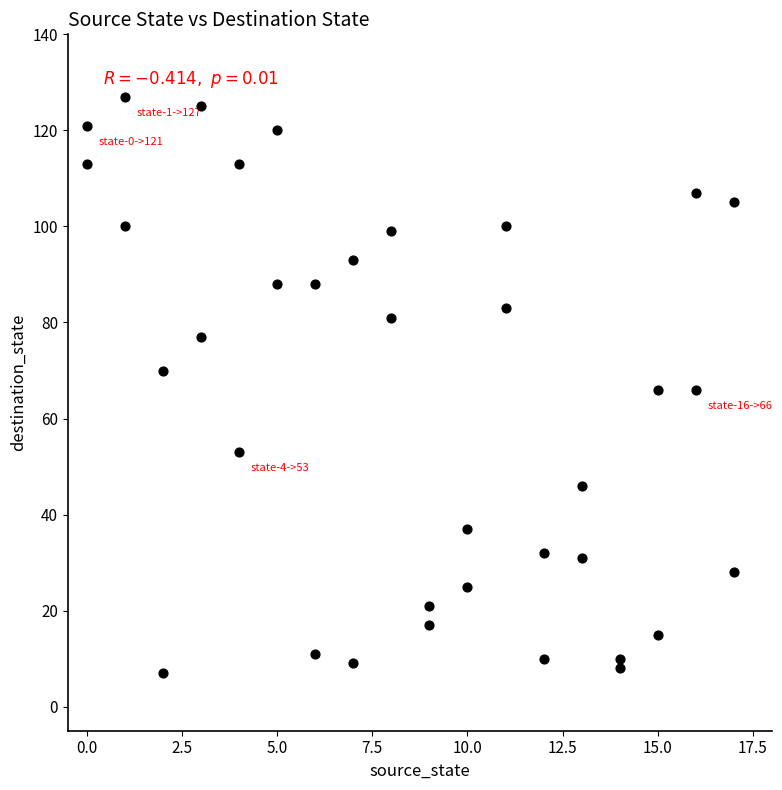

What is the range of X values (max minus min)?

17